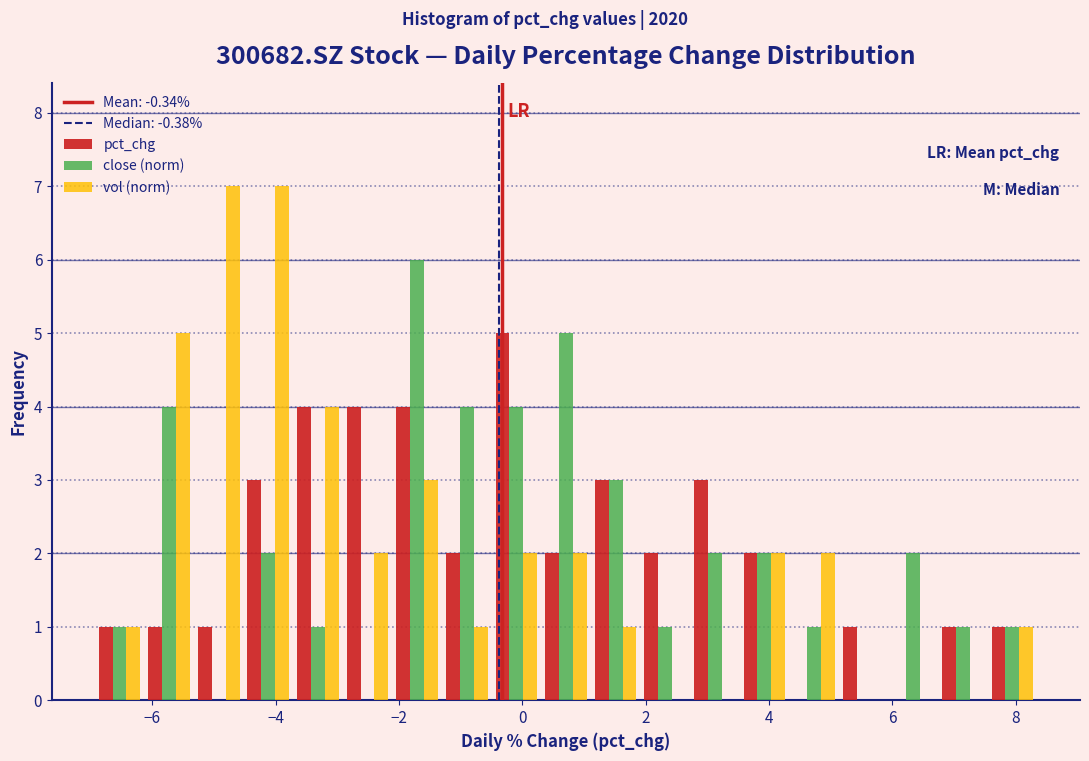

Reading left to right, list every range on the x-axis with the height of the bar of each series over it. Neither the bar edges nor the heights are printed on the chart, so give them approximately, as read against the axes.

-7.0 to -6.2: pct_chg=1	close (norm)=1	vol (norm)=1
-6.2 to -5.4: pct_chg=1	close (norm)=4	vol (norm)=5
-5.4 to -4.6: pct_chg=1	close (norm)=0	vol (norm)=7
-4.6 to -3.8: pct_chg=3	close (norm)=2	vol (norm)=7
-3.8 to -3.0: pct_chg=4	close (norm)=1	vol (norm)=4
-3.0 to -2.2: pct_chg=4	close (norm)=0	vol (norm)=2
-2.2 to -1.4: pct_chg=4	close (norm)=6	vol (norm)=3
-1.4 to -0.4: pct_chg=2	close (norm)=4	vol (norm)=1
-0.4 to 0.4: pct_chg=5	close (norm)=4	vol (norm)=2
0.4 to 1.2: pct_chg=2	close (norm)=5	vol (norm)=2
1.2 to 2.0: pct_chg=3	close (norm)=3	vol (norm)=1
2.0 to 2.8: pct_chg=2	close (norm)=1	vol (norm)=0
2.8 to 3.6: pct_chg=3	close (norm)=2	vol (norm)=0
3.6 to 4.4: pct_chg=2	close (norm)=2	vol (norm)=2
4.4 to 5.2: pct_chg=0	close (norm)=1	vol (norm)=2
5.2 to 6.0: pct_chg=1	close (norm)=0	vol (norm)=0
6.0 to 6.8: pct_chg=0	close (norm)=2	vol (norm)=0
6.8 to 7.6: pct_chg=1	close (norm)=1	vol (norm)=0
7.6 to 8.4: pct_chg=1	close (norm)=1	vol (norm)=1